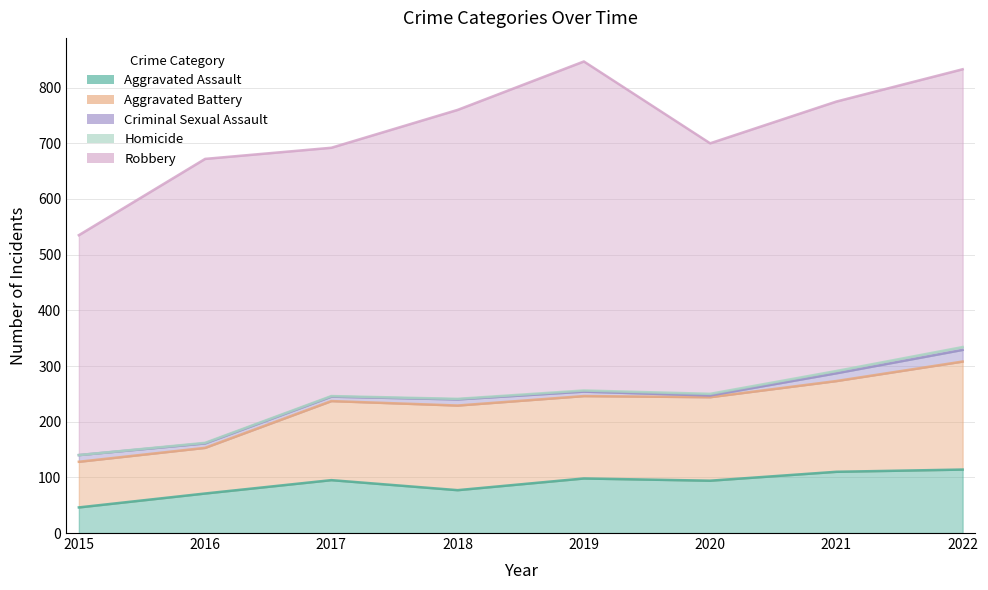

Reading right to left, extract all data points from this chart.

Aggravated Assault: 2022=114	2021=110	2020=94	2019=98	2018=77	2017=95	2016=71	2015=46
Aggravated Battery: 2022=194	2021=163	2020=150	2019=148	2018=152	2017=142	2016=82	2015=82
Criminal Sexual Assault: 2022=21	2021=14	2020=3	2019=8	2018=11	2017=8	2016=8	2015=12
Homicide: 2022=5	2021=4	2020=3	2019=2	2018=1	2017=1	2016=1	2015=0
Robbery: 2022=499	2021=484	2020=450	2019=591	2018=519	2017=446	2016=510	2015=395